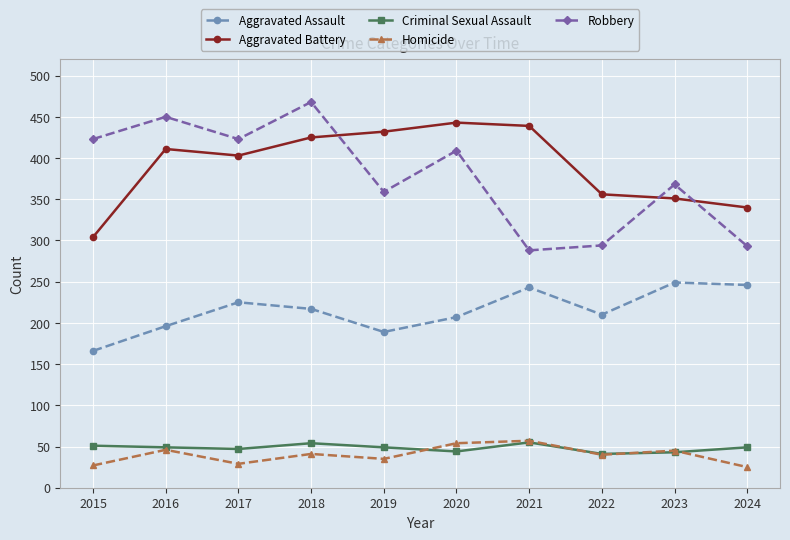

How many data points in Robbery are less than 409?

5